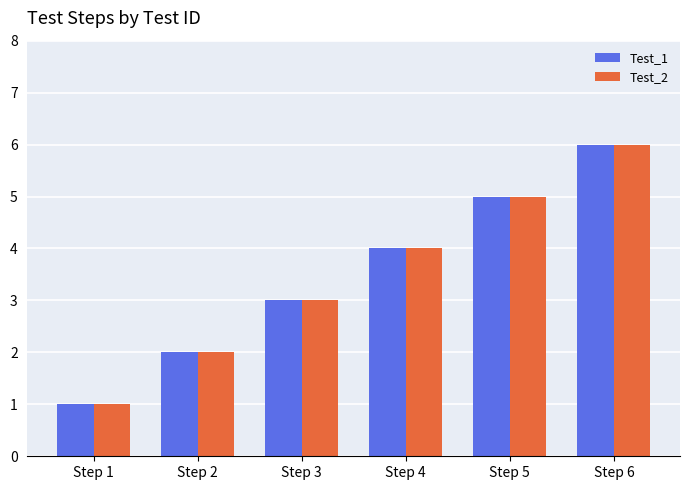

Is the value of Test_2 at Step 5 greater than the value of Test_1 at Step 6?

No